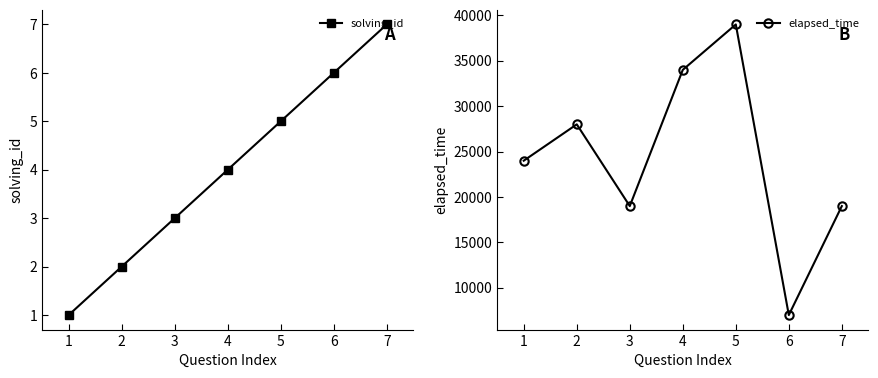

What is the difference between the maximum and second lowest values in the solving_id series?

5